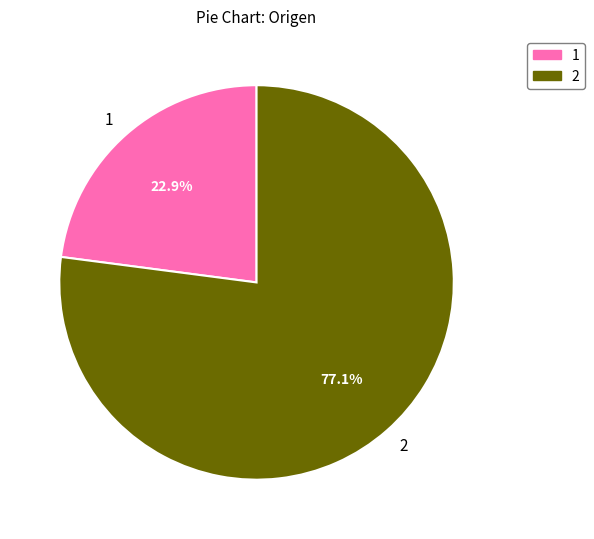

What percentage is NOT represented by 2?

22.9%